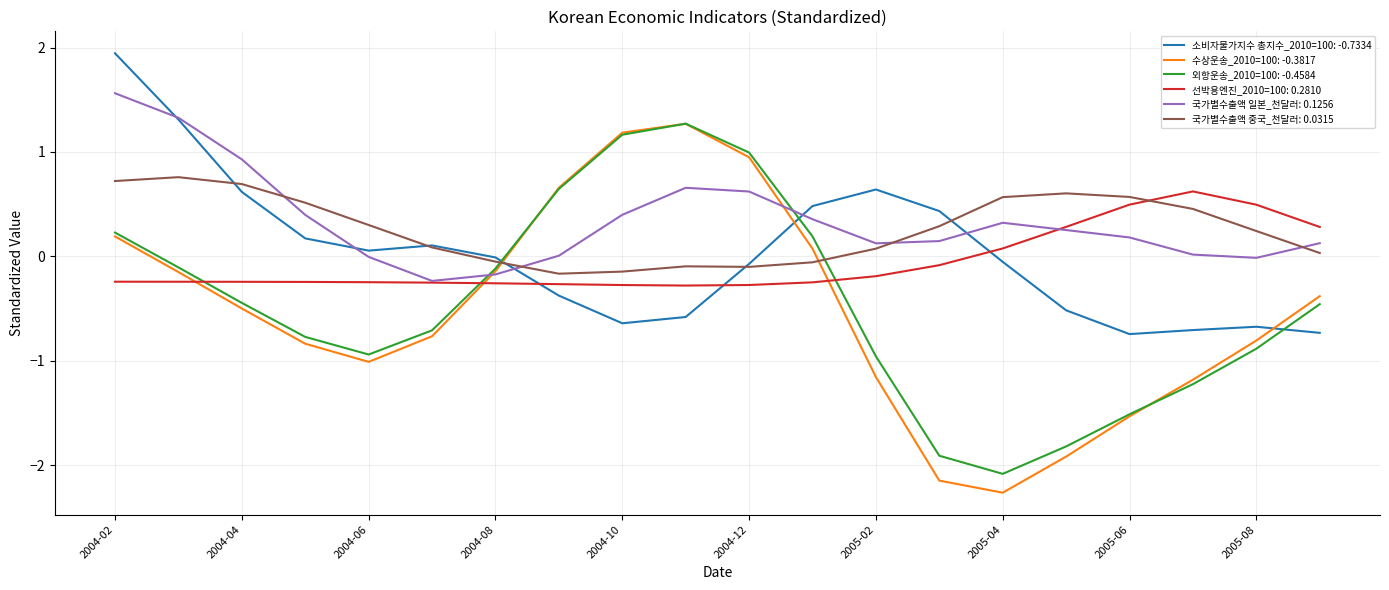

What are all the series names shown in the legend?

소비자물가지수 총지수_2010=100: -0.7334, 수상운송_2010=100: -0.3817, 외항운송_2010=100: -0.4584, 선박용엔진_2010=100: 0.2810, 국가별수출액 일본_천달러: 0.1256, 국가별수출액 중국_천달러: 0.0315